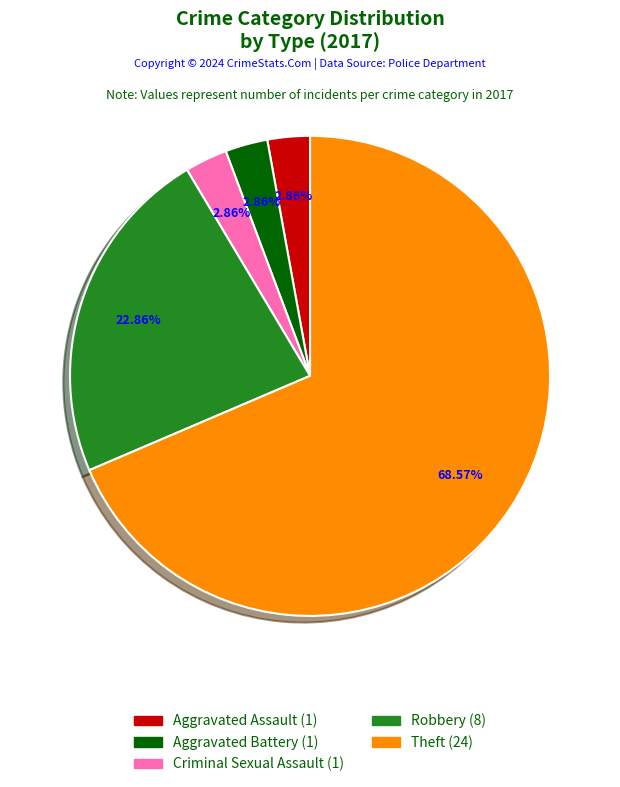

Is there any slice that represents more than half of the pie?

Yes